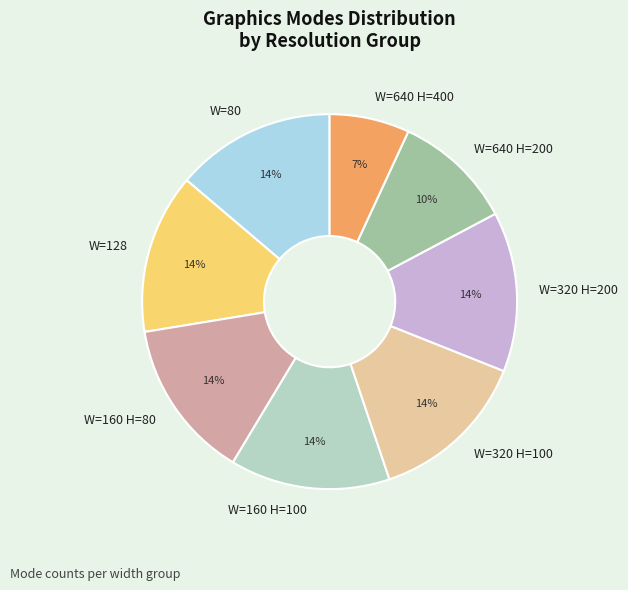

Is there a majority slice in this chart?

No